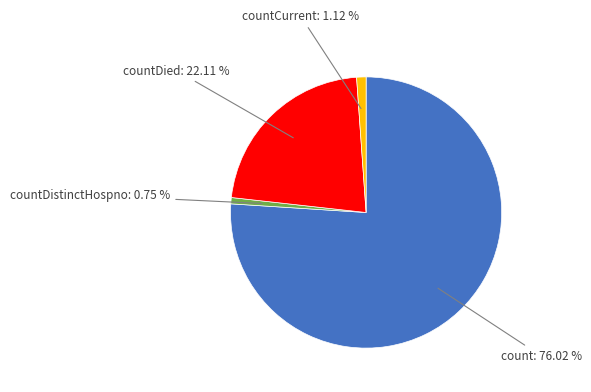

Is there a majority slice in this chart?

Yes